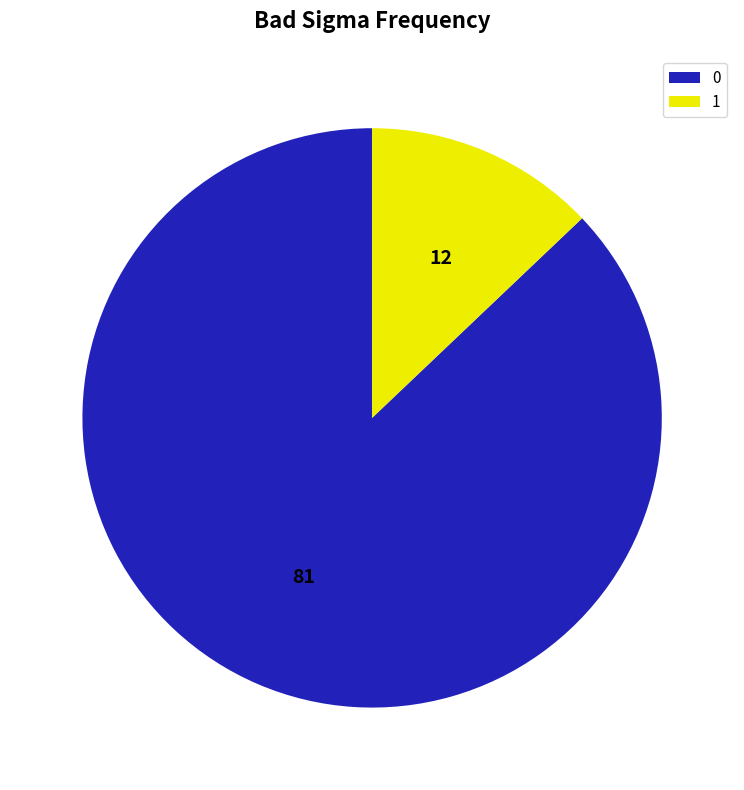

How many slices are in this pie chart?

2